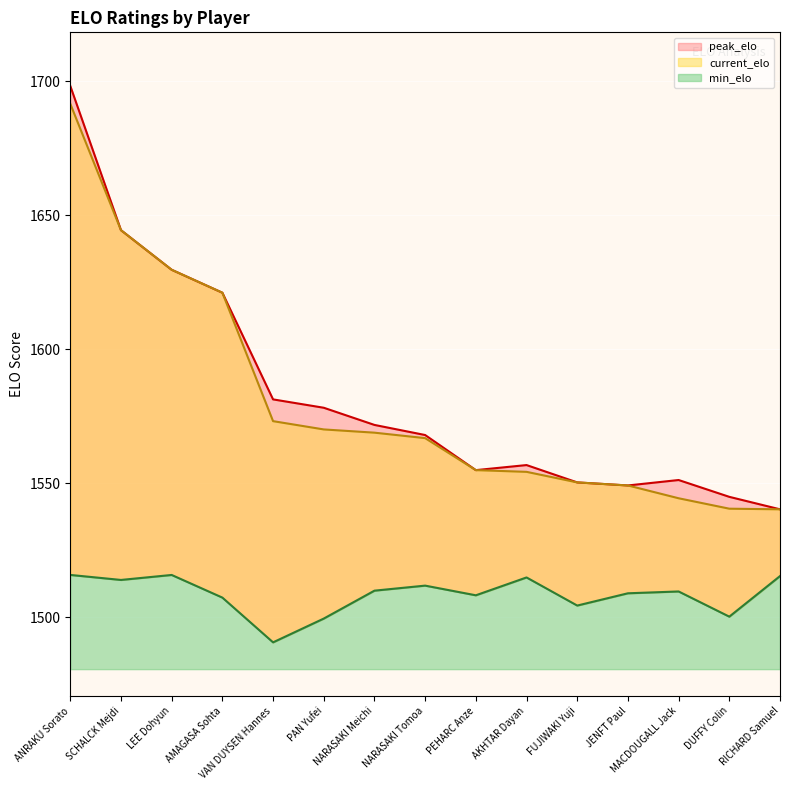

True or false: peak_elo and current_elo intersect in this chart.

False